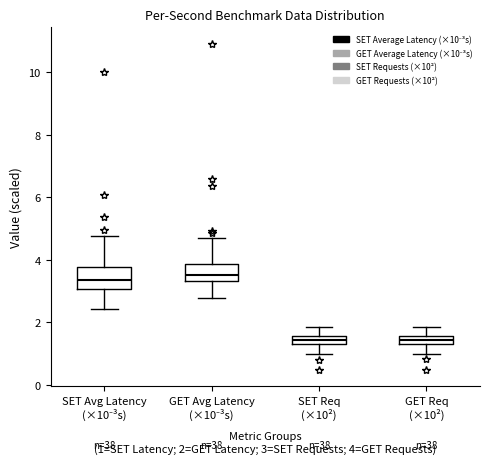

Where does the median line of the box for GET Avg Latency (×10⁻³s) sit on the y-axis? The values are not printed on the chart, so give them approximately, as read against the axis.

3.6